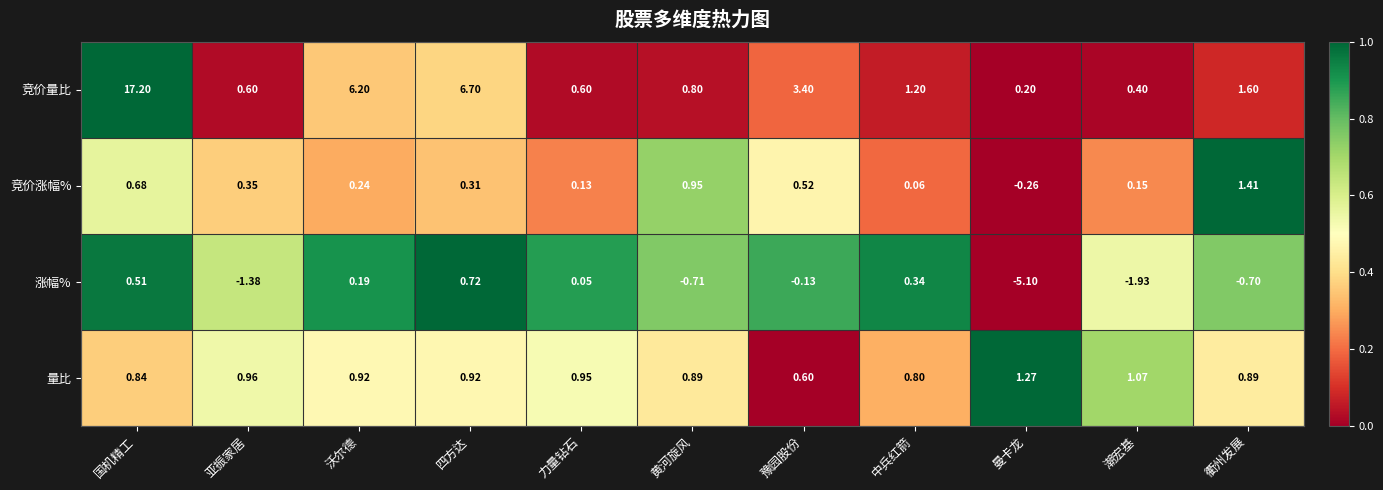

What is the greatest value displayed?

17.2